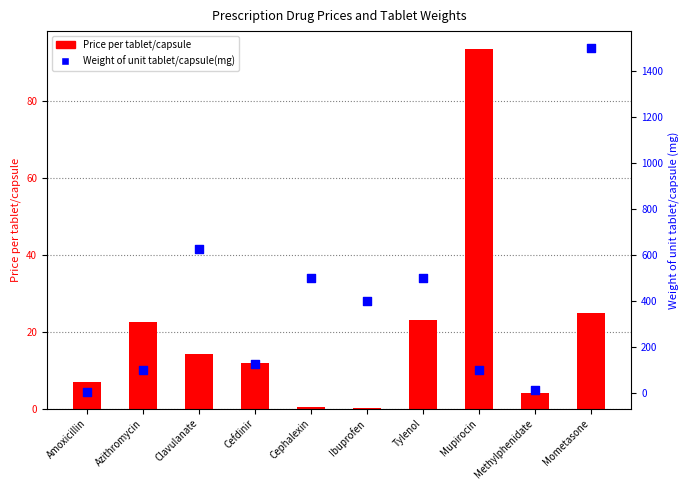

Is the value of Price per tablet/capsule at Mometasone greater than the value of Weight of unit tablet/capsule(mg) at Amoxicillin?

Yes